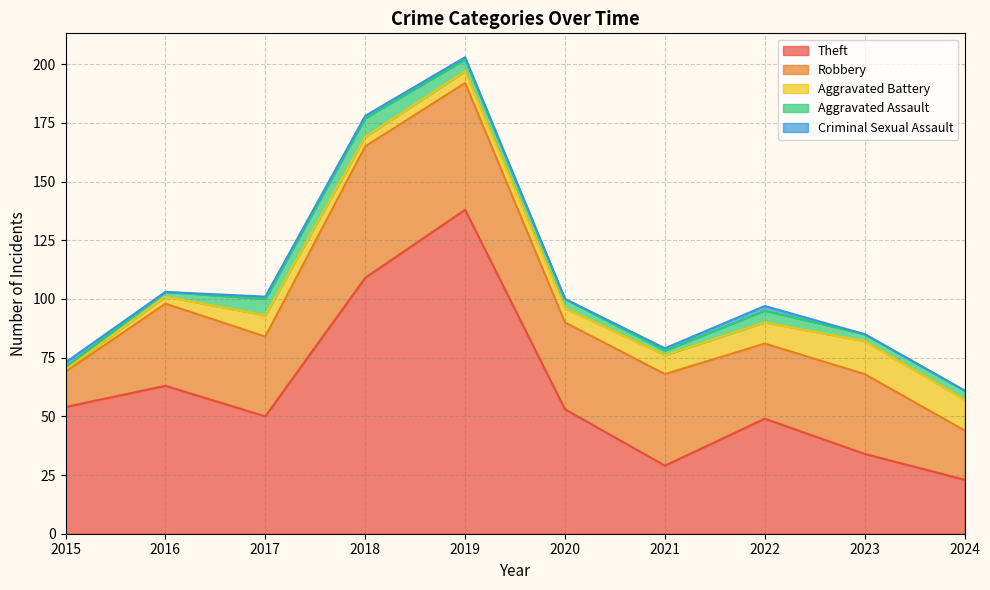

What is the average value of the Aggravated Assault series?

4